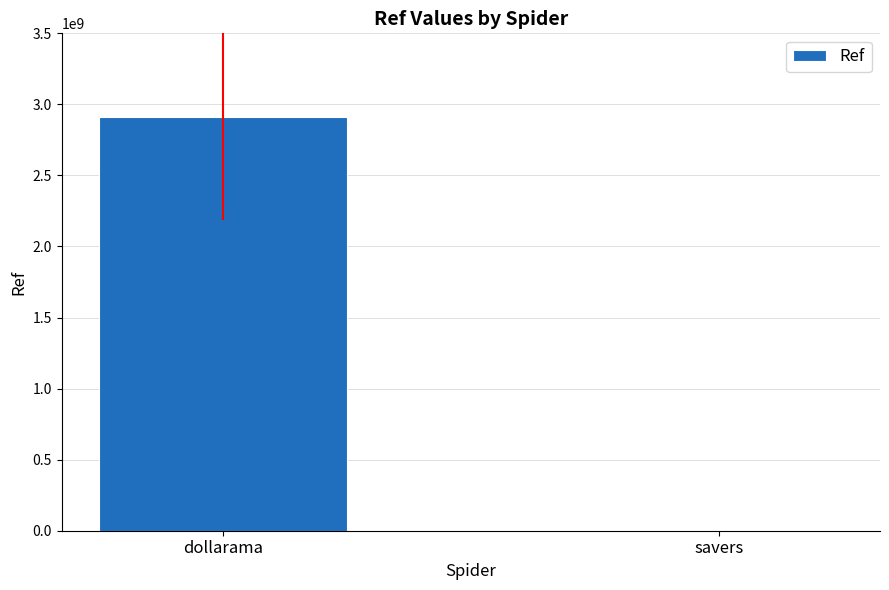

What is the maximum value shown in the chart?

2911000814